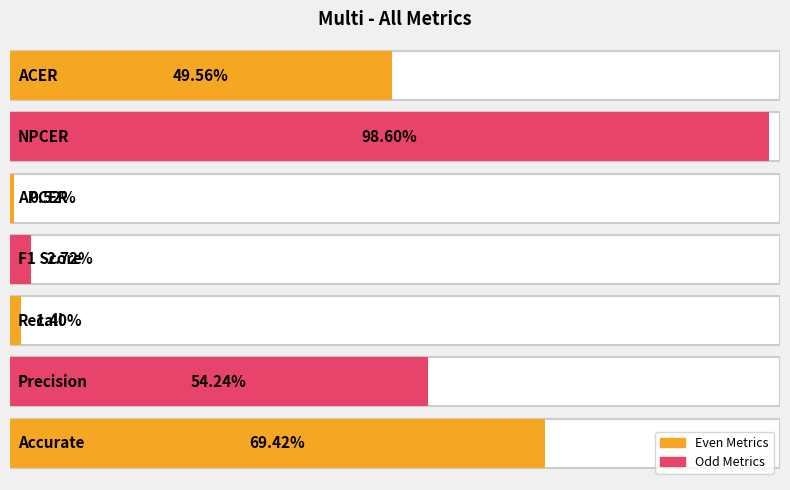

Between F1 Score and NPCER, which is larger?

NPCER